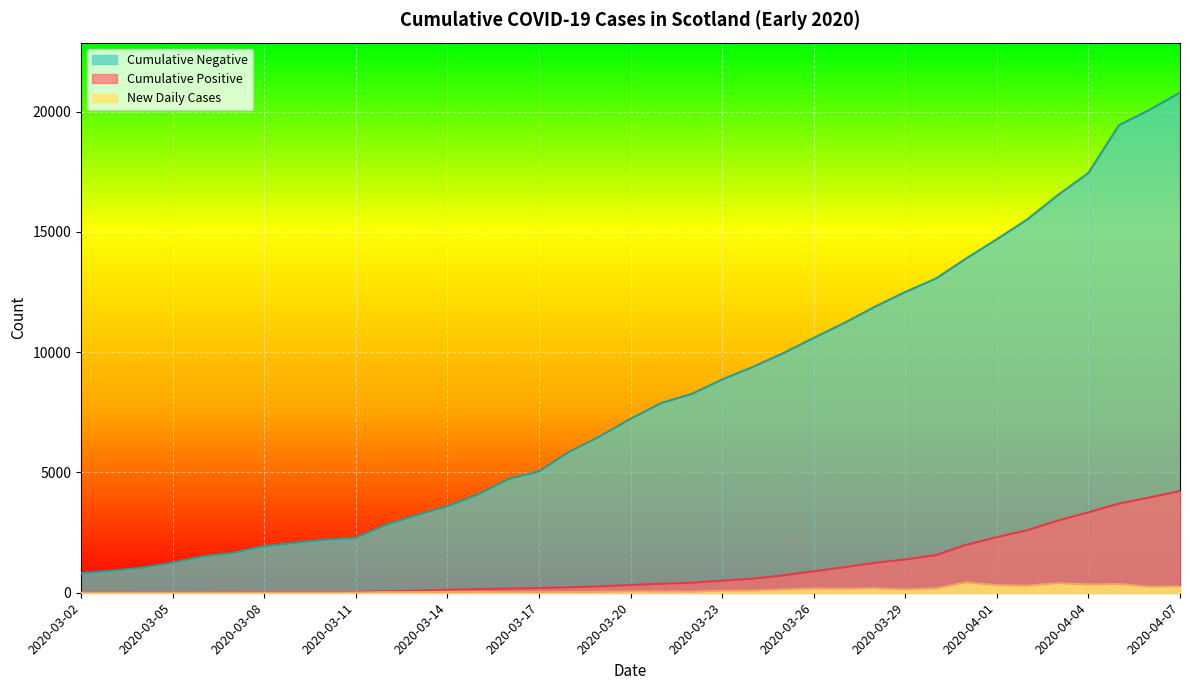

Rank the series at 2020-03-13 from highest to lowest value.

Cumulative Negative, Cumulative Positive, New Daily Cases